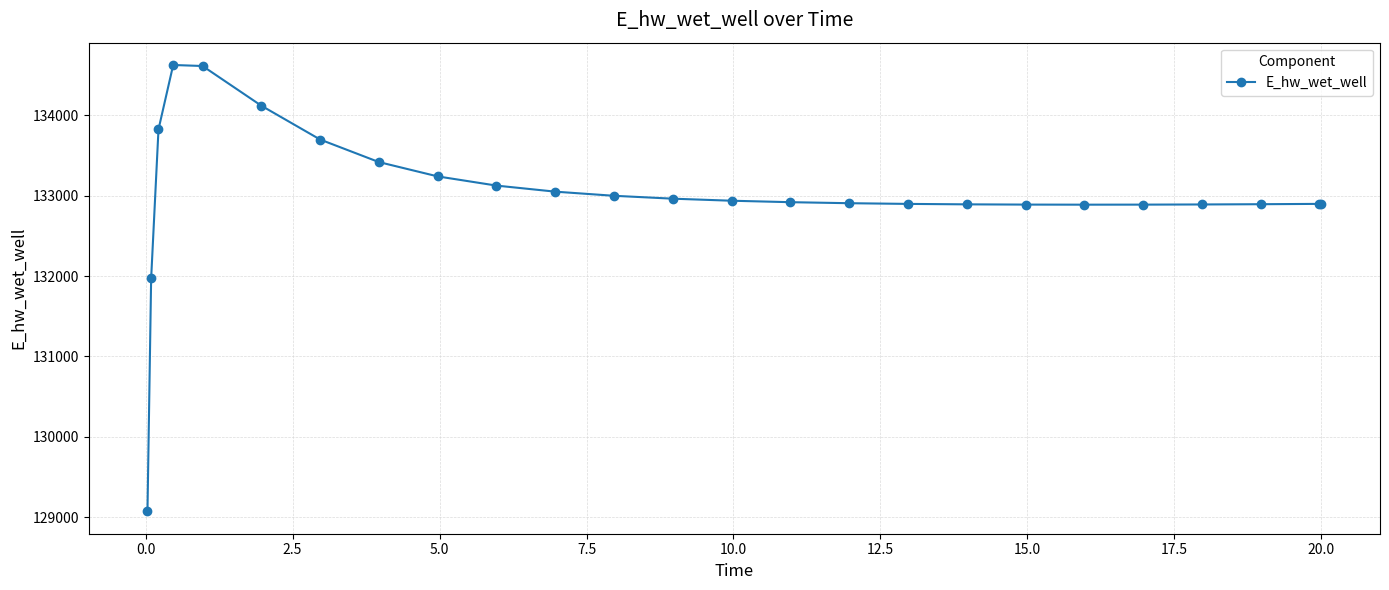

What is the difference between the maximum and second lowest values?

2658.1